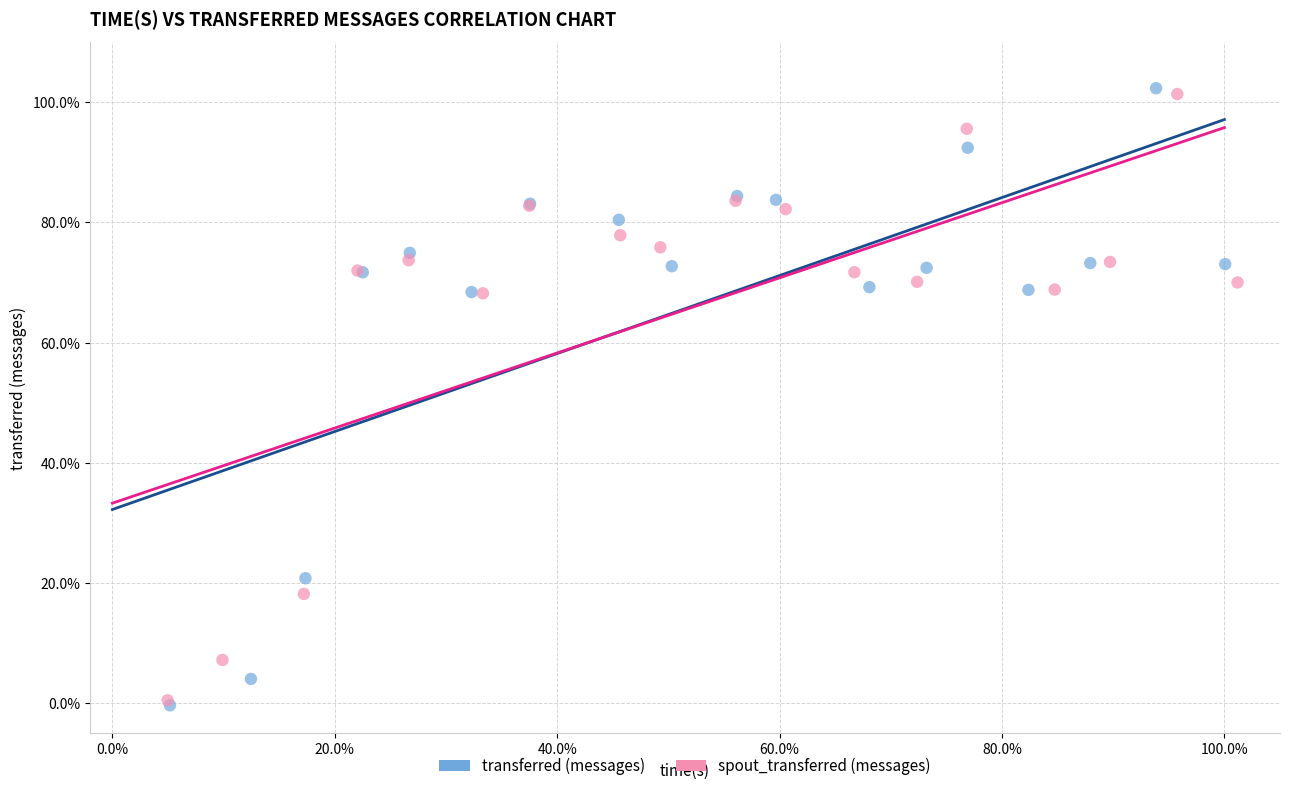

Which series has the widest spread of Y values?

transferred (messages)